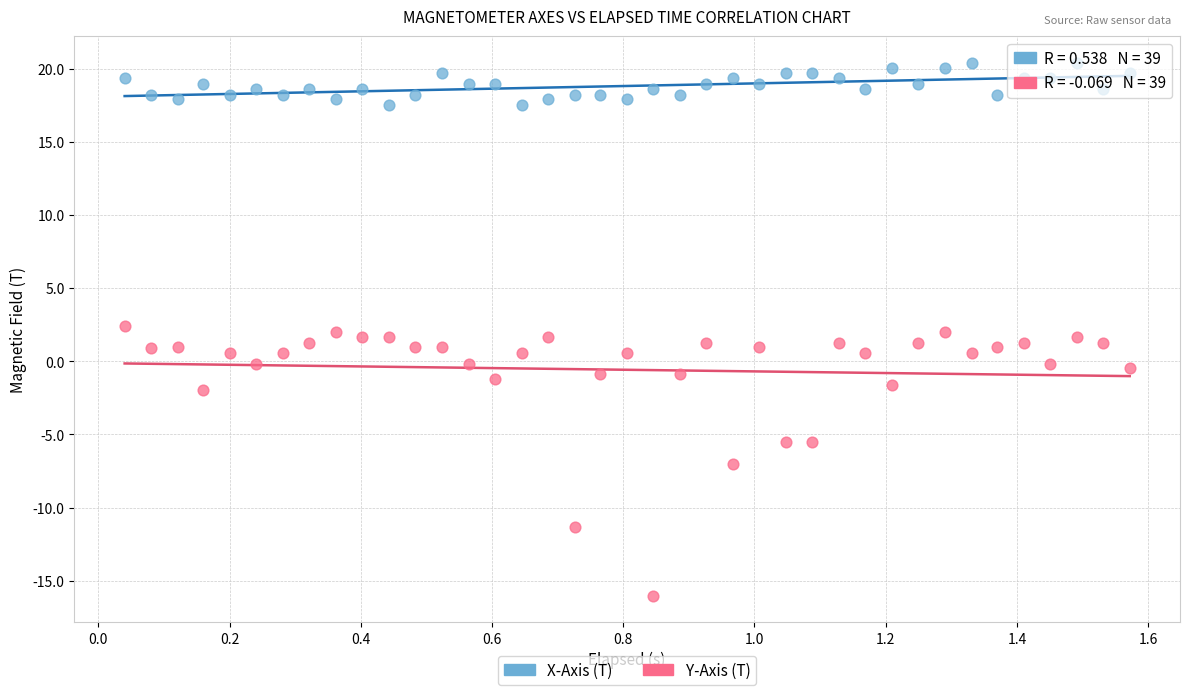

Which series has the widest spread of Y values?

Y-Axis (T)